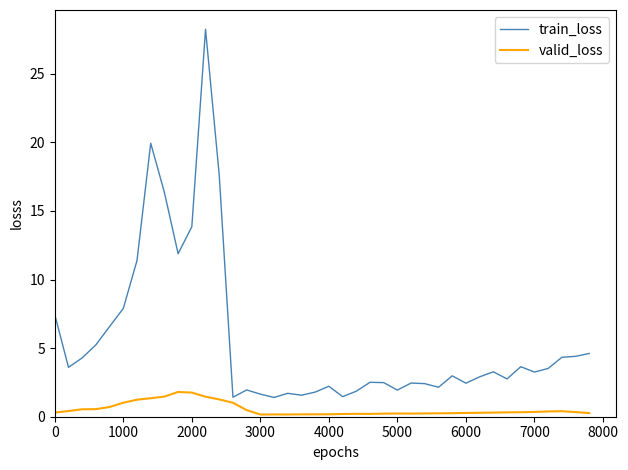

Which series has the largest range (max minus min)?

train_loss